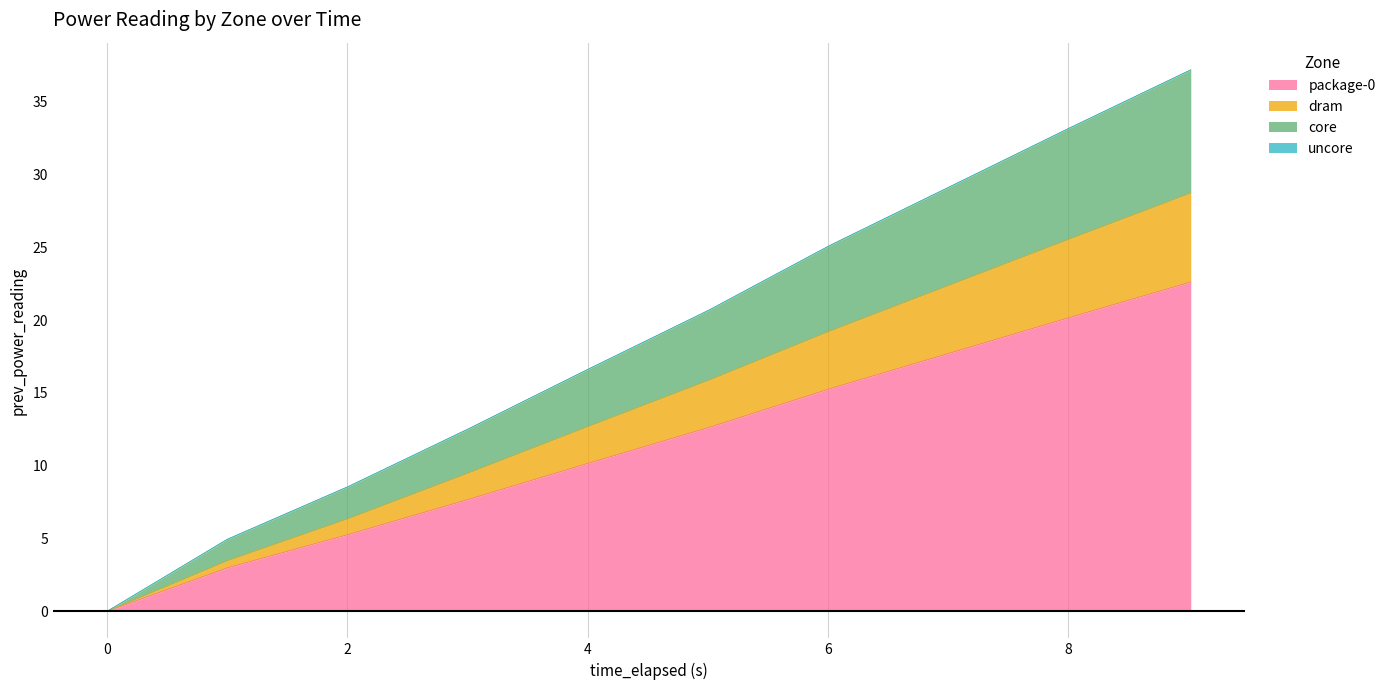

True or false: dram and core cross at least once.

False